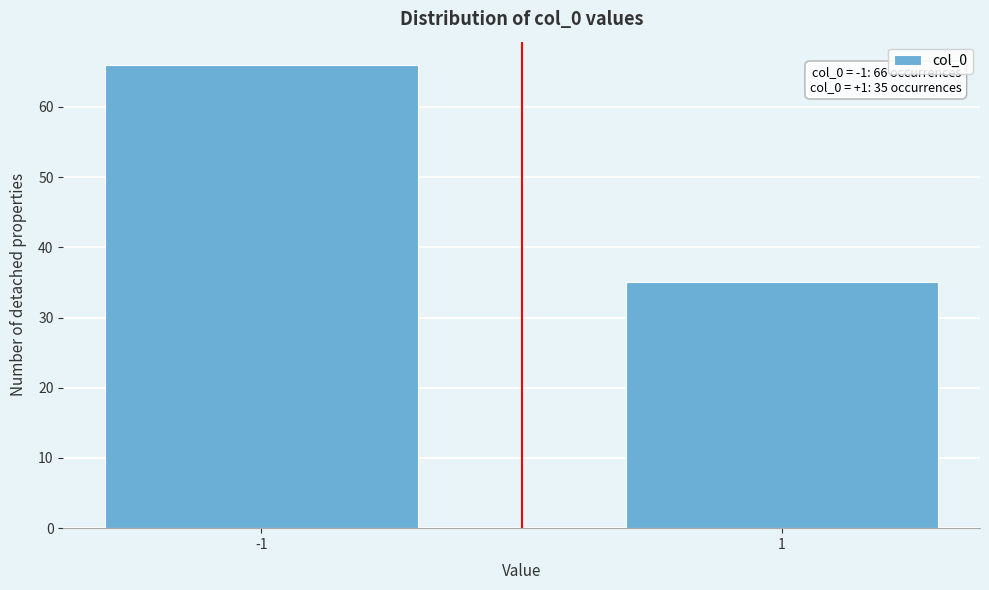

Reading left to right, transcribe all the data shown in this chart.

66	35